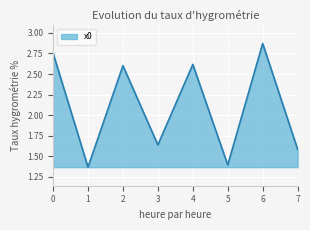

Which category has the lowest value across all series?

1